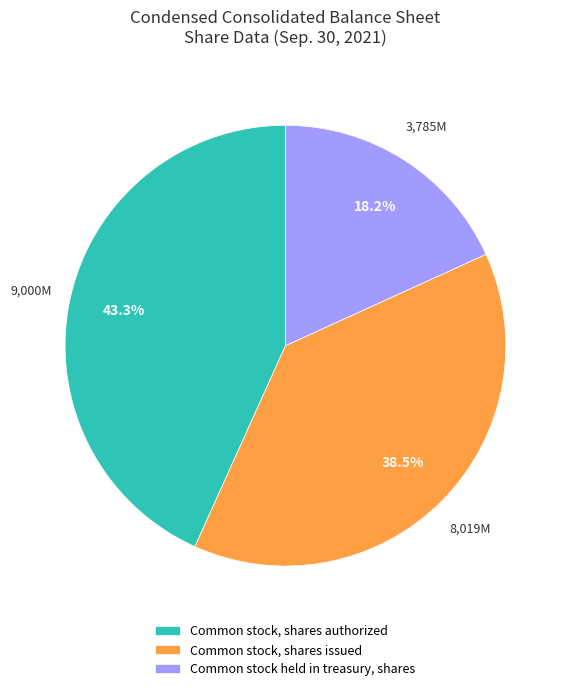

What is the largest slice in the pie chart?

Common stock, shares authorized